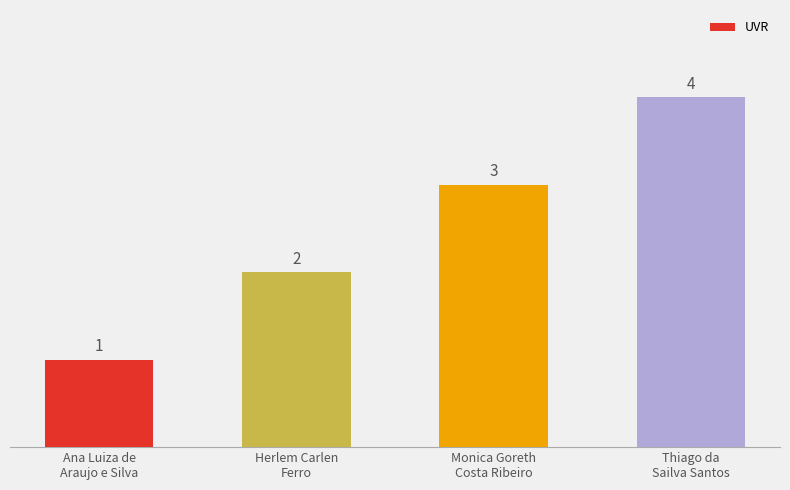

What is the difference between the maximum and minimum values?

3